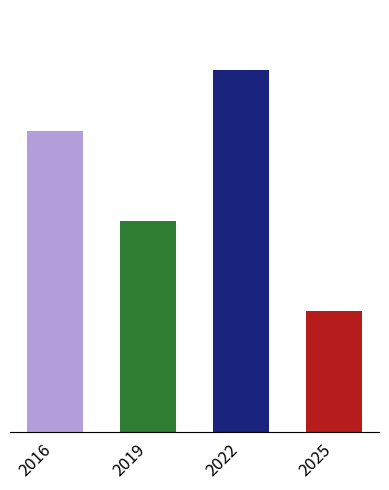

List the labels in order of value, smallest first.

2025, 2019, 2016, 2022